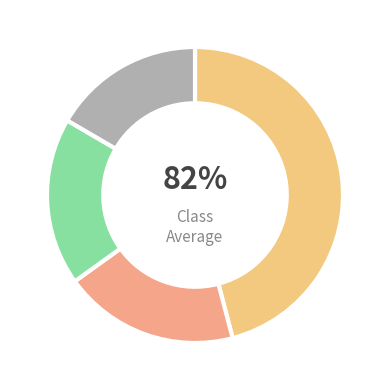

Does PRIMARY CARE represent more than half of the total?

No